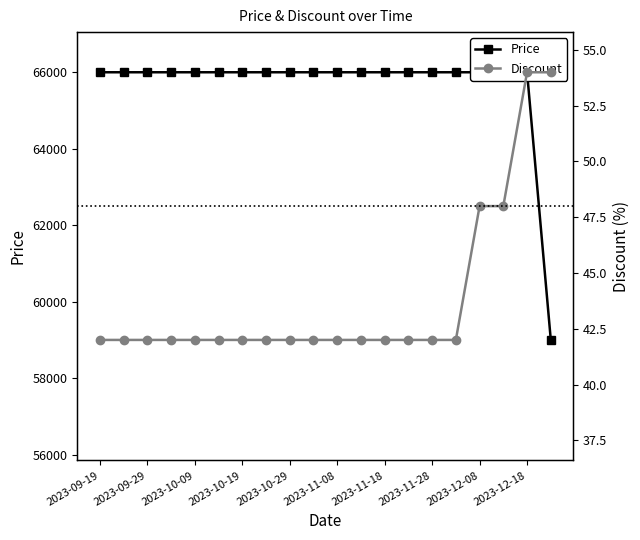

Which series has the largest range (max minus min)?

Price